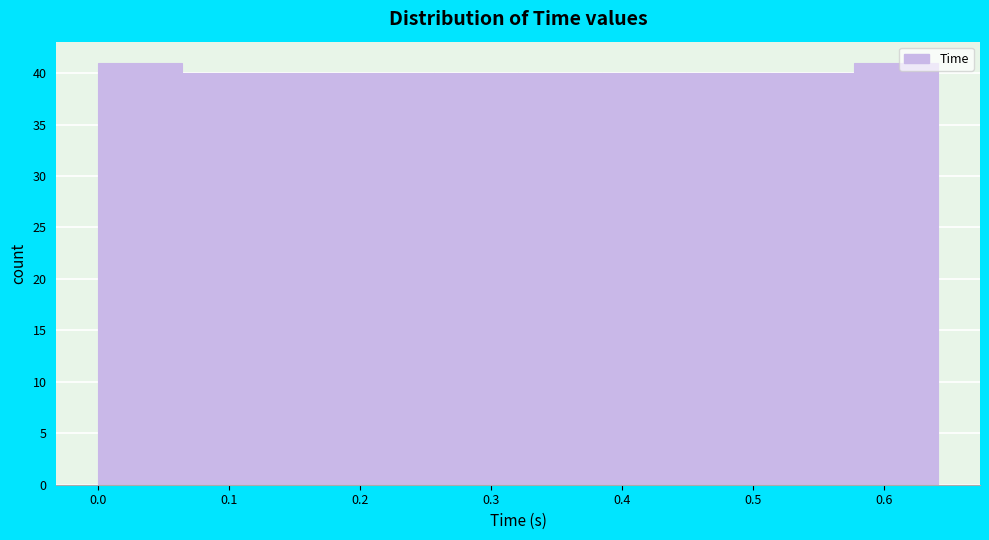

What is the height of the bar covering 0.32 to 0.38 on the x-axis? Neither the bar edges nor the heights are printed on the chart, so give them approximately, as read against the axes.

40